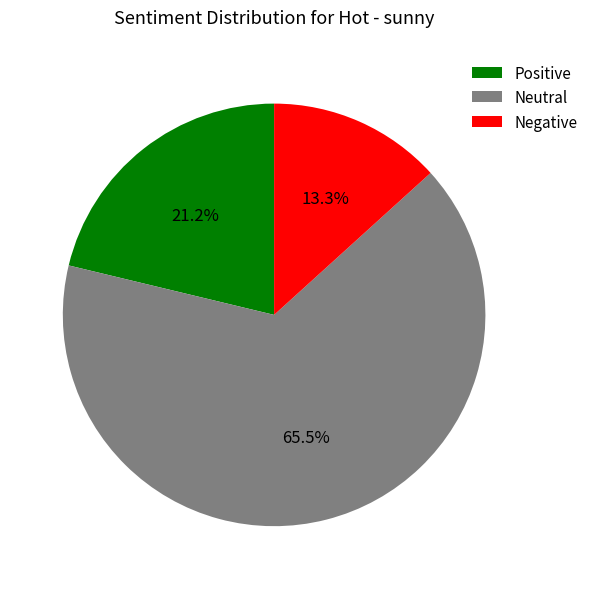

Combined, do Negative and Neutral account for over 50%?

Yes